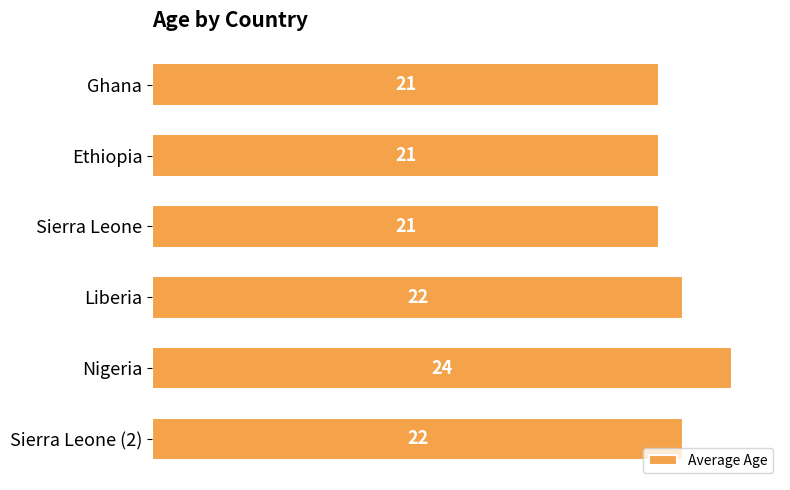

How many series are shown in this chart?

1